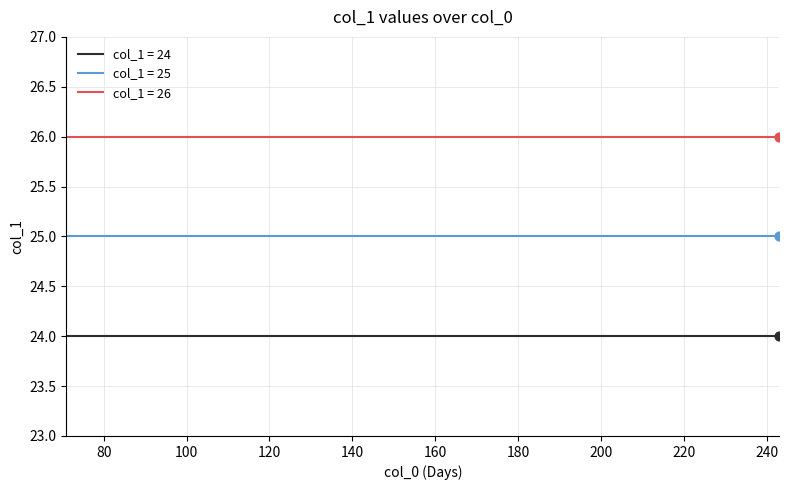

What is the smallest value displayed?

24